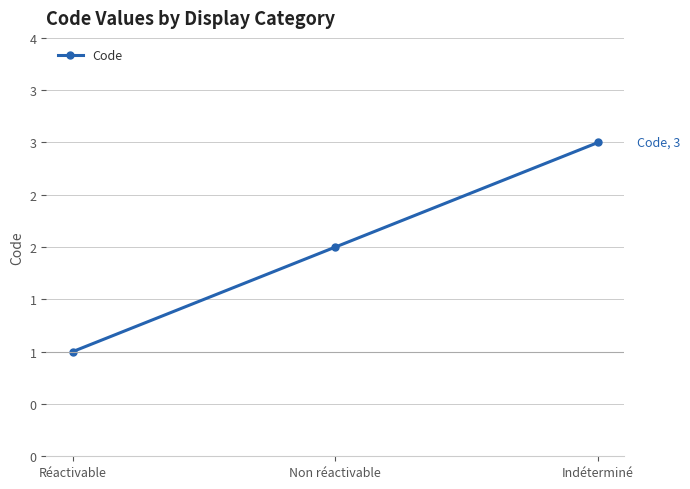

Which category has the lowest value across all series?

Réactivable